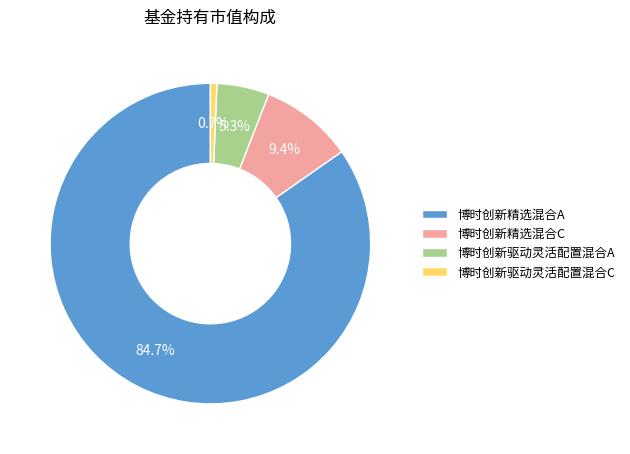

True or false: 博时创新精选混合C accounts for 9% of the total.

True